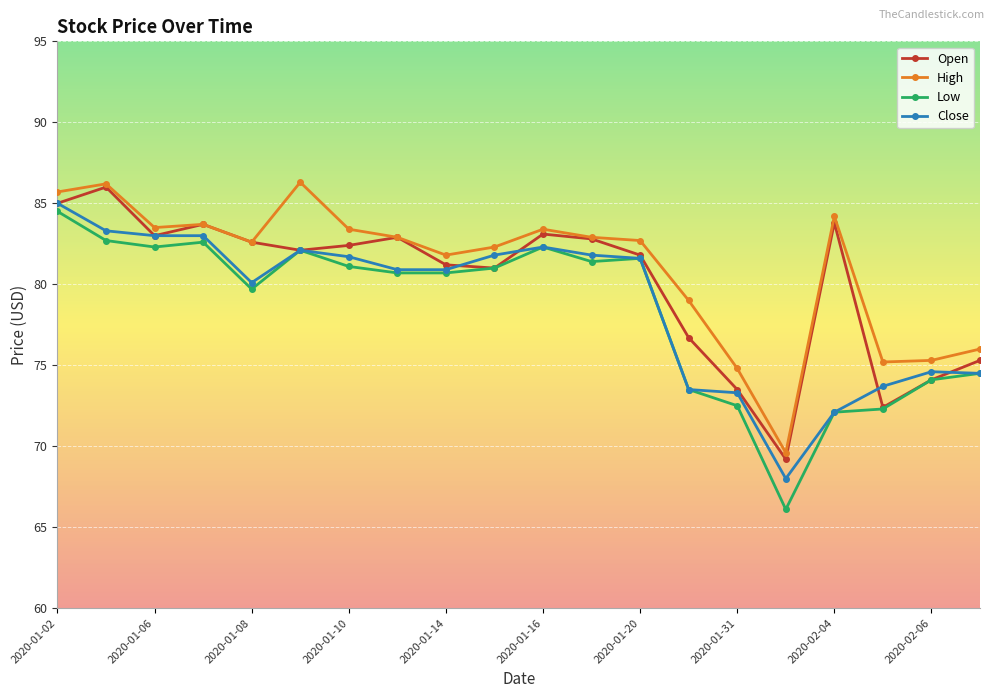

Which series has the widest spread of values?

Low